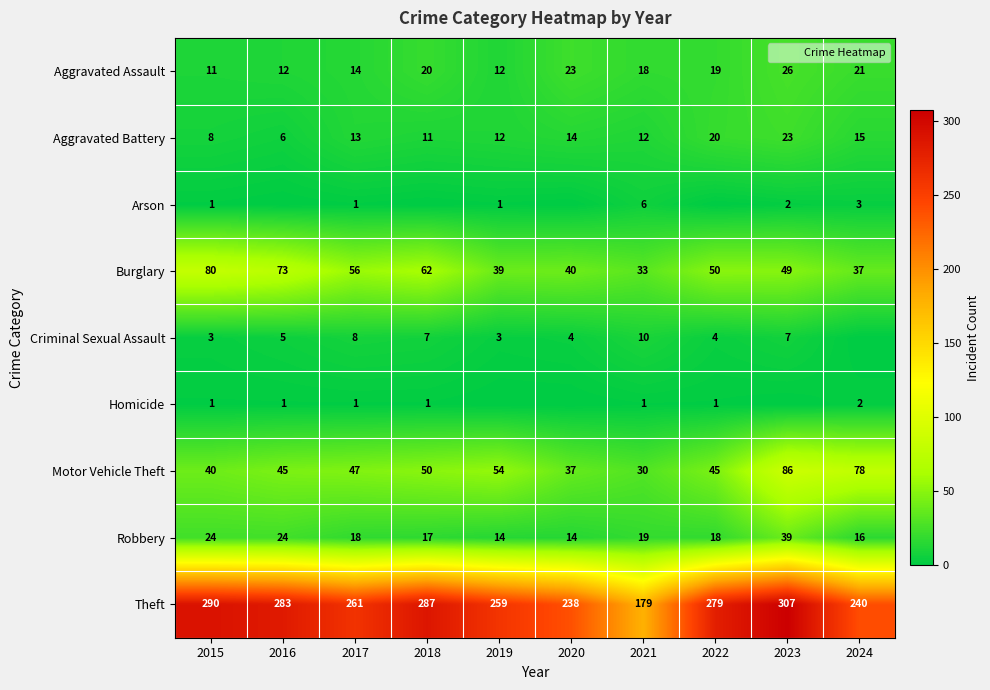

Which label corresponds to the smallest value in the chart?

2016